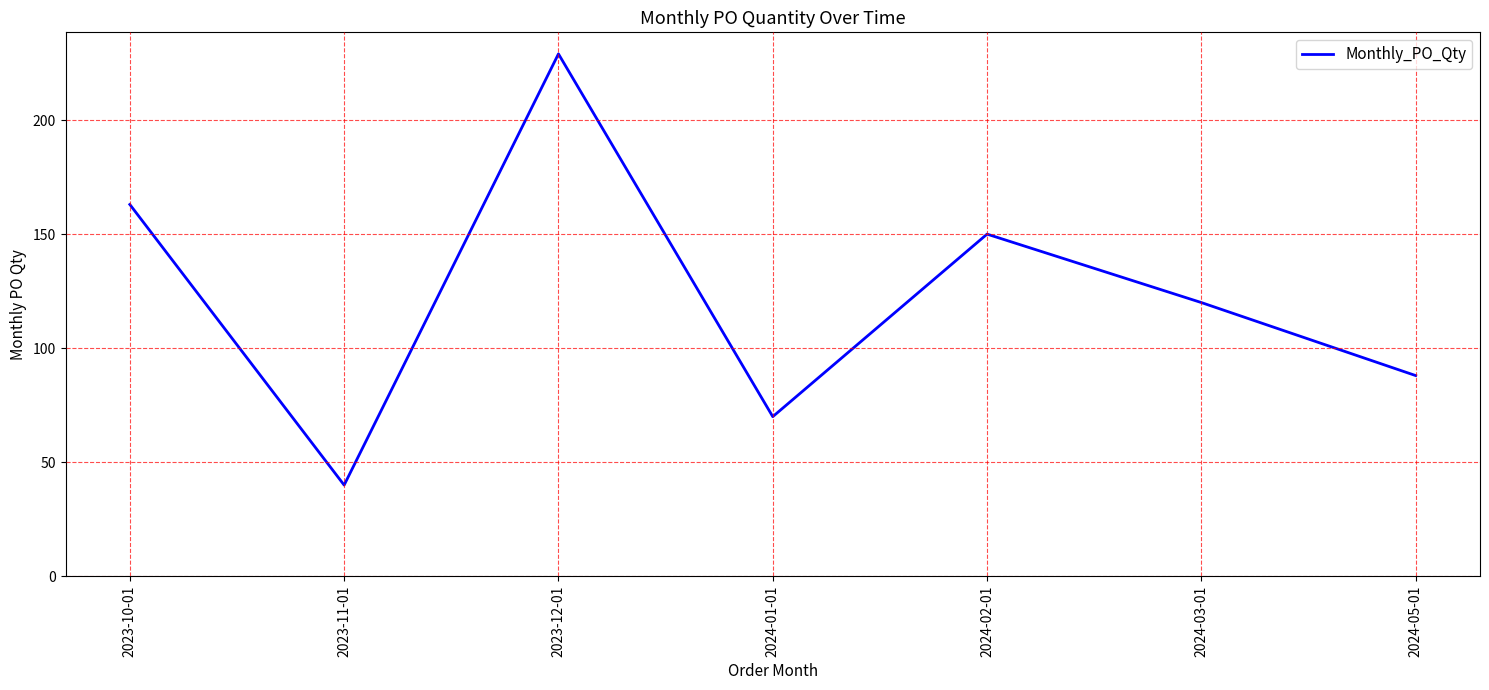

At which category does the chart reach its minimum across all series?

2023-11-01